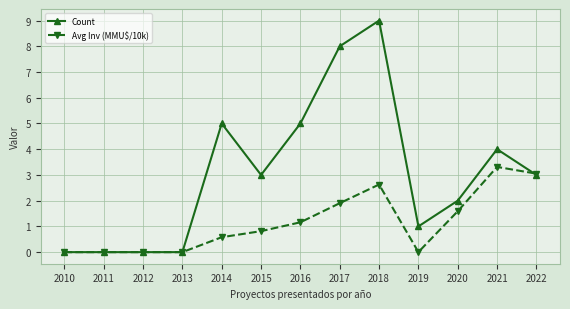

How many data points in Count are less than 3?

6